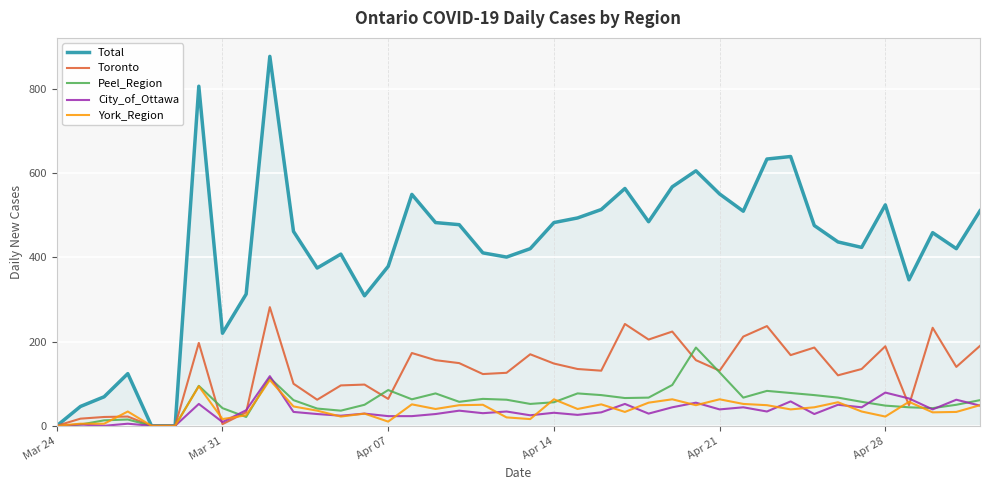

Which series has the widest spread of values?

Total